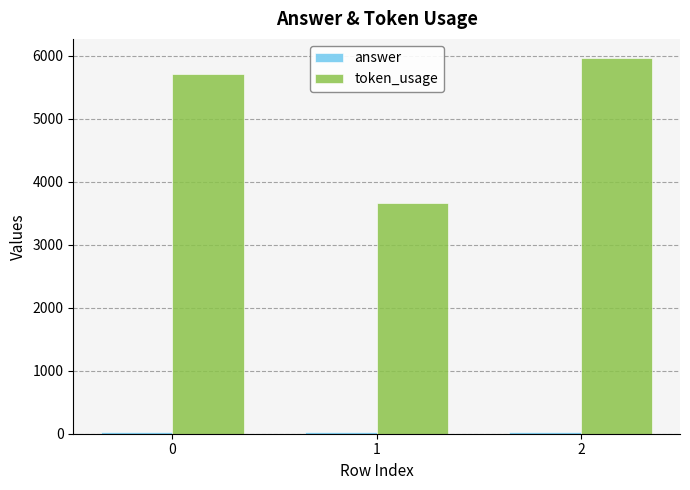

What is the maximum value shown in the chart?

5970